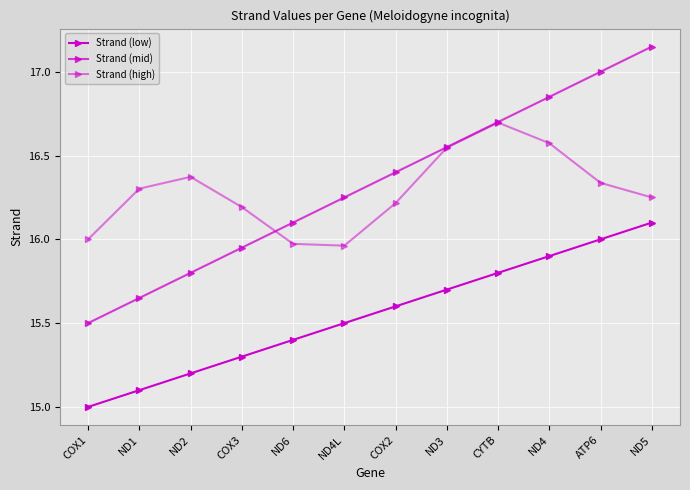

What is the approximate value of Strand (low) at COX3?

15.3